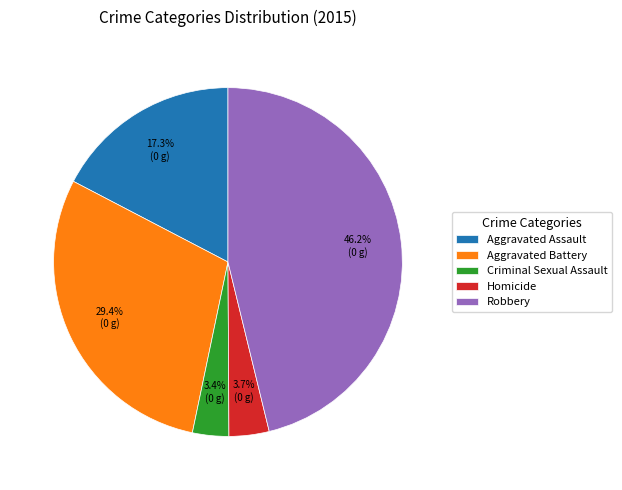

Count the number of slices in the pie.

5